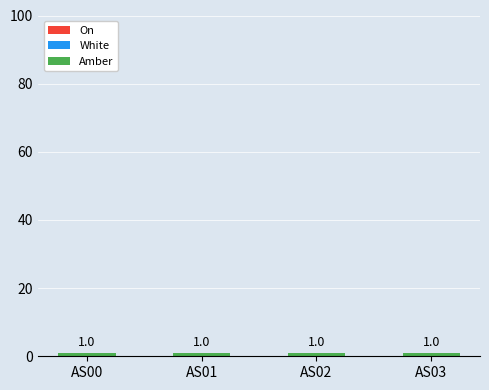

Which label corresponds to the largest value in the chart?

AS00